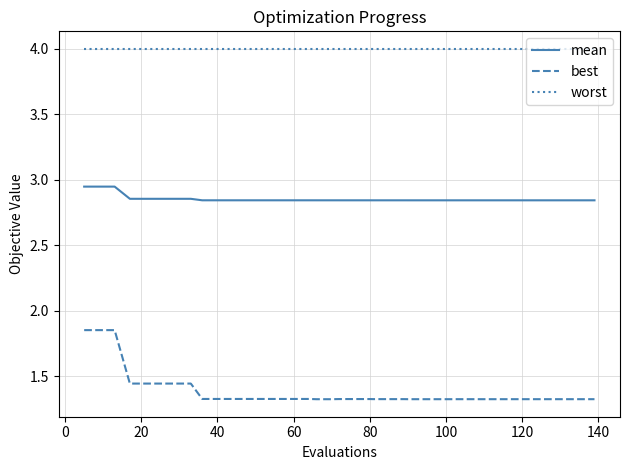

Which series has the largest total across all categories?

worst